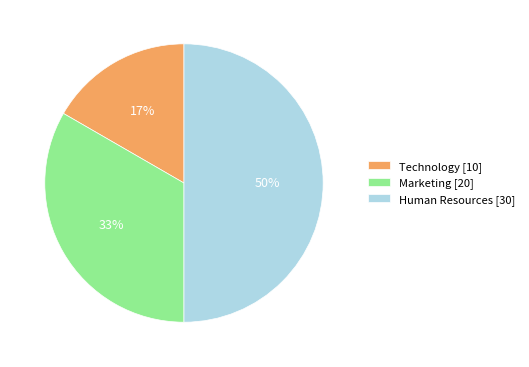

How many segments does this pie chart have?

3